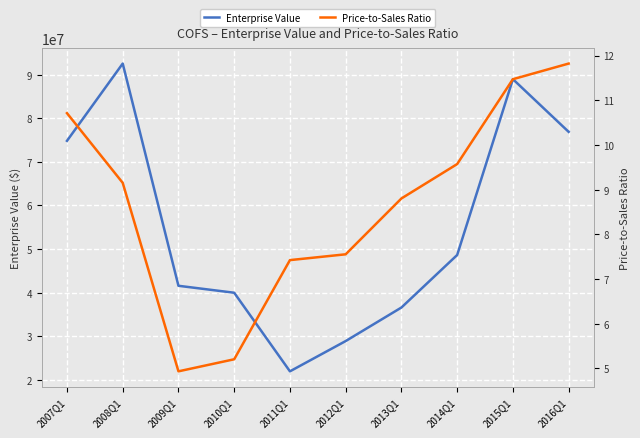

True or false: Price-to-Sales Ratio has more than 0 interior local peaks.

False